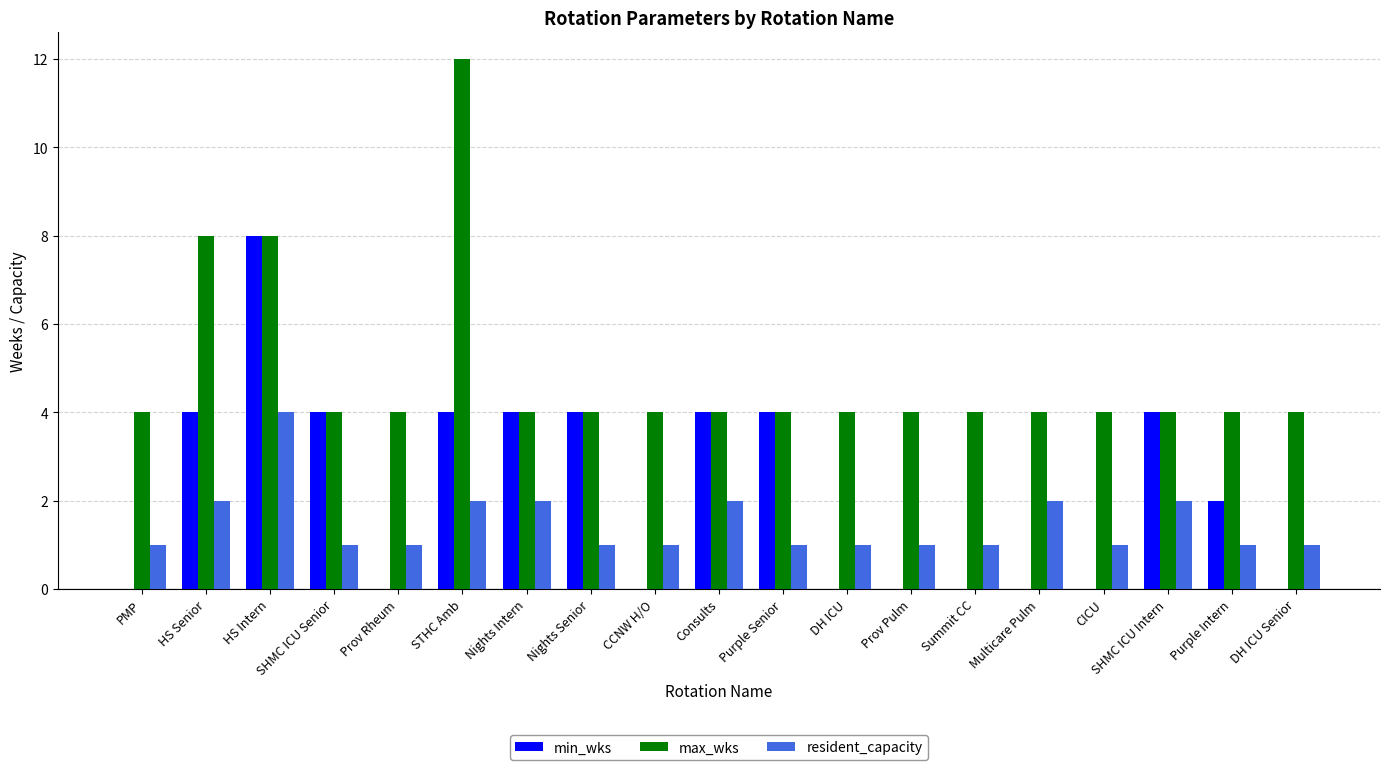

Between Prov Rheum and Consults, which series saw the biggest shift?

min_wks